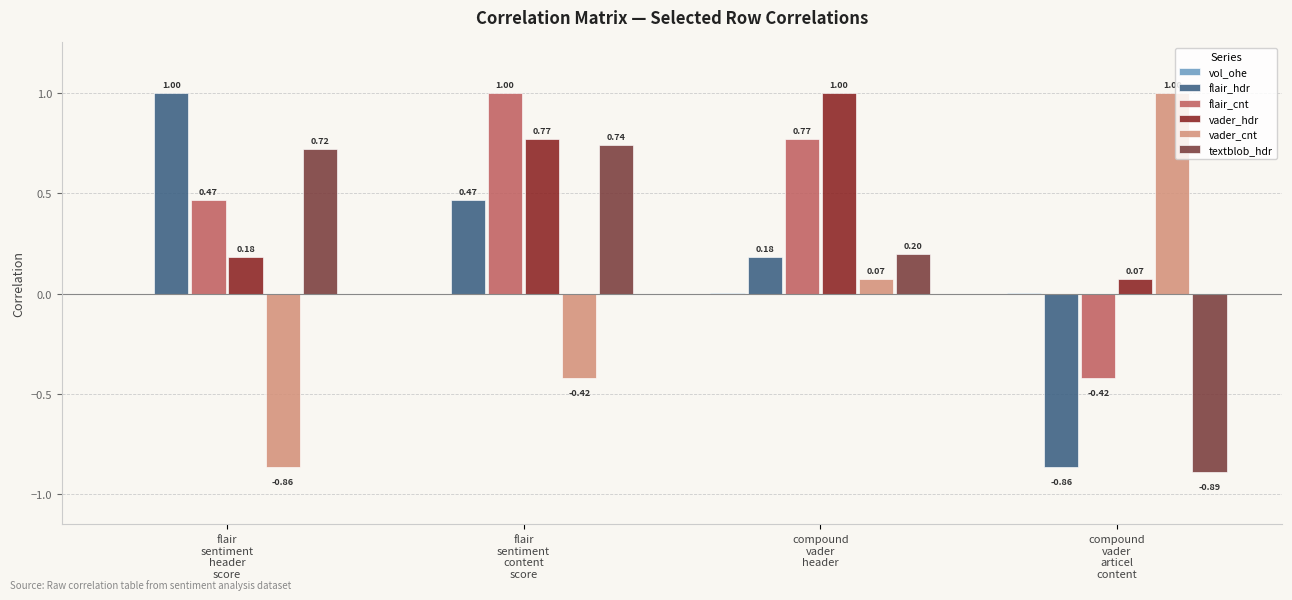

How many distinct data groups are displayed?

6